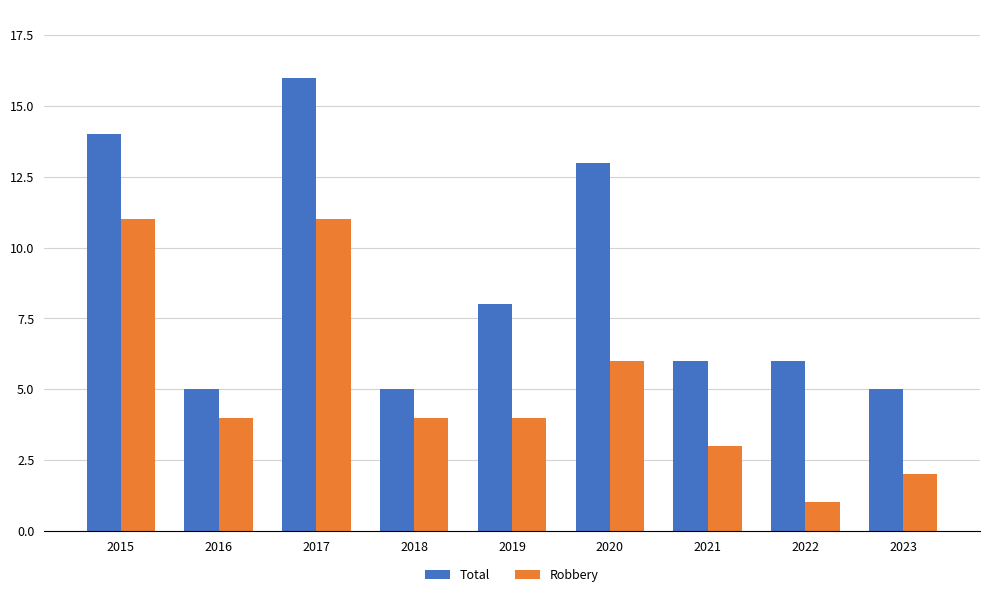

What is the maximum value shown in the chart?

16